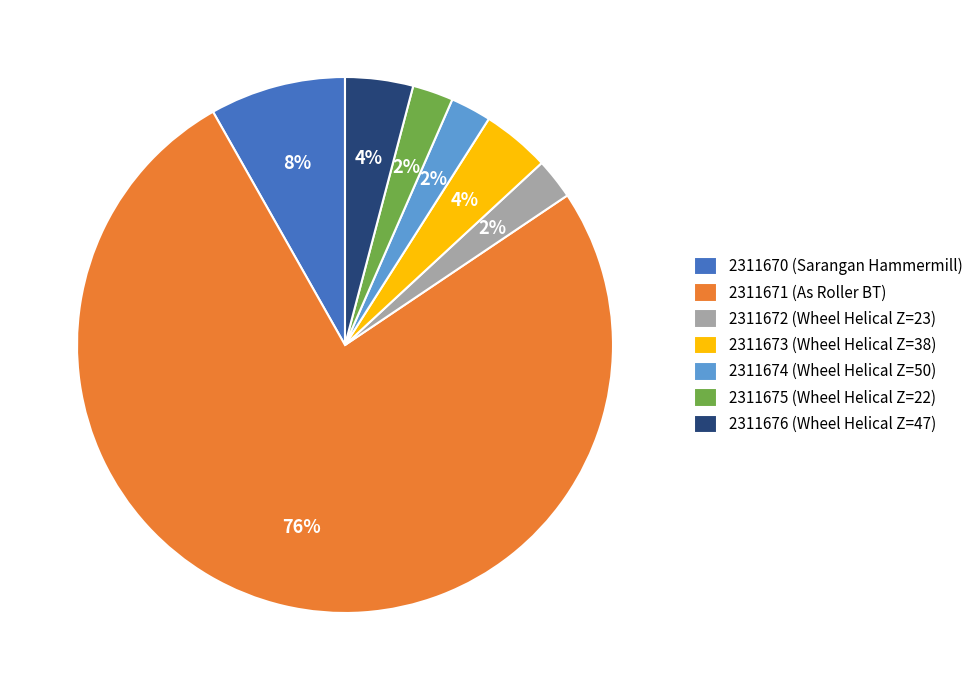

Does 2311671 represent more than half of the total?

Yes